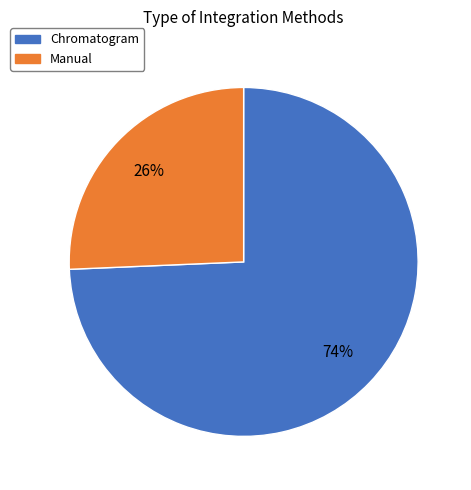

To the nearest percent, what is the average slice percentage?

50%